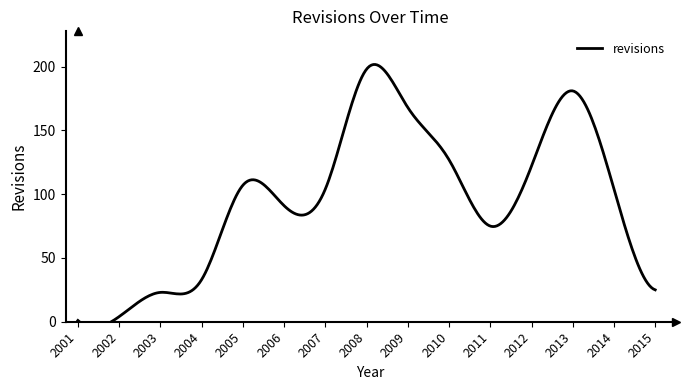

What is the sum of all values?

1363